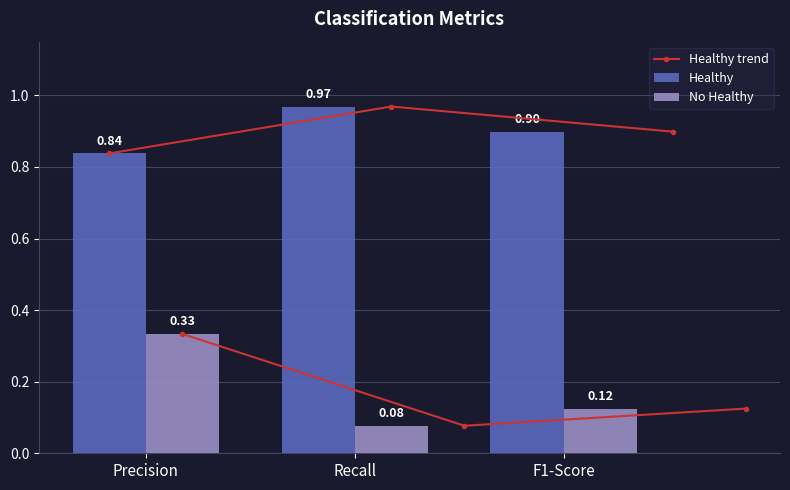

How many groups of bars are there?

3